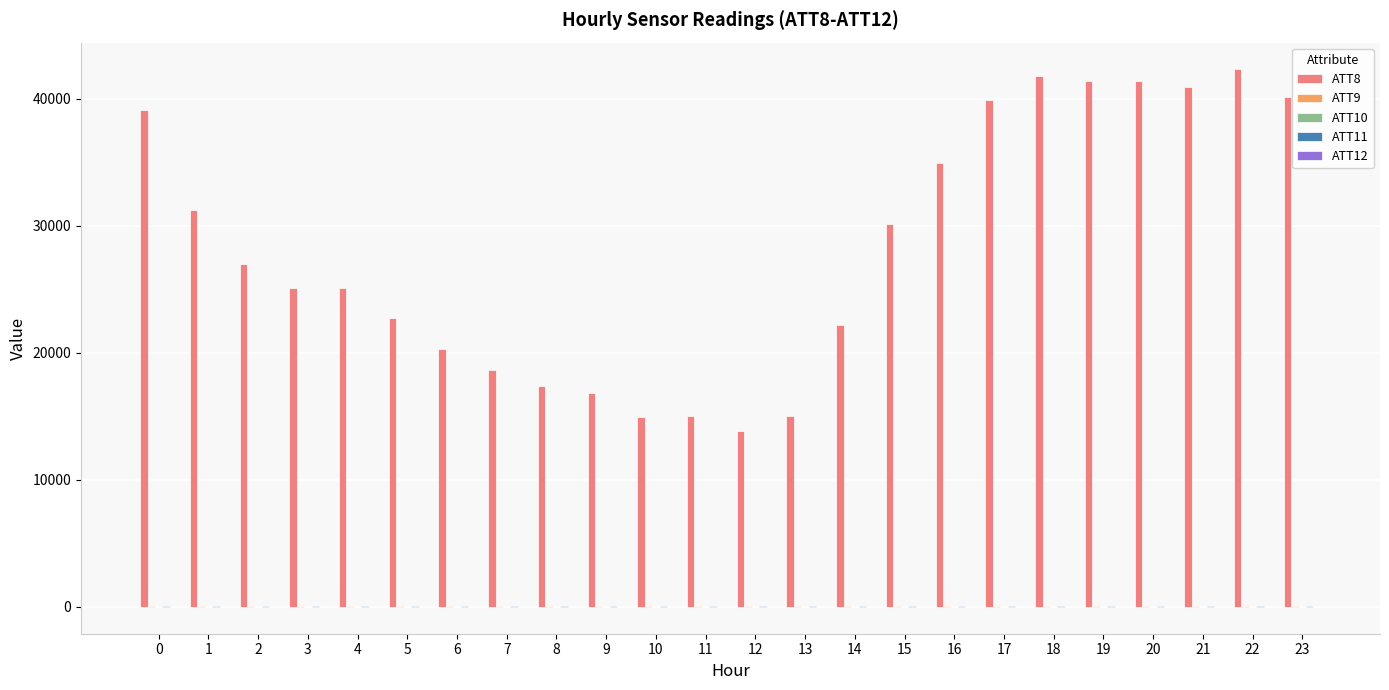

Are the bars horizontal?

No